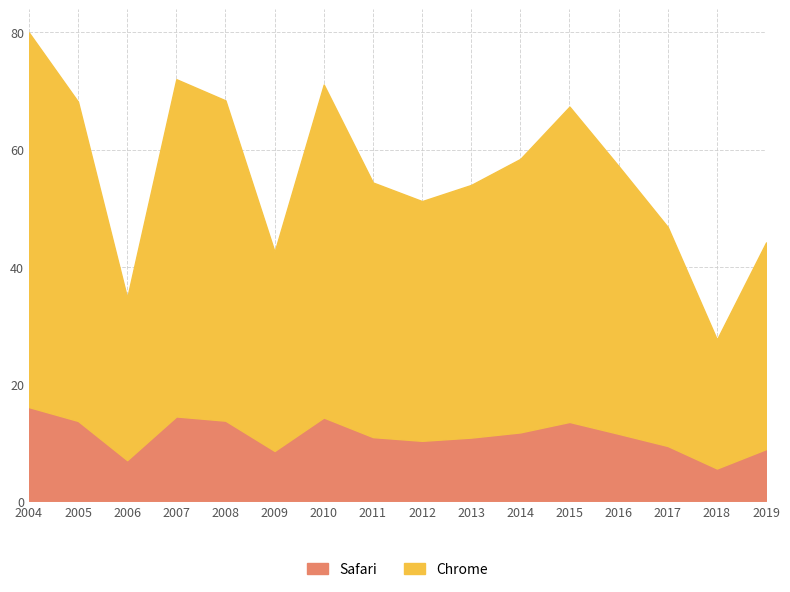

At which category is the sum across all series the highest?

2004